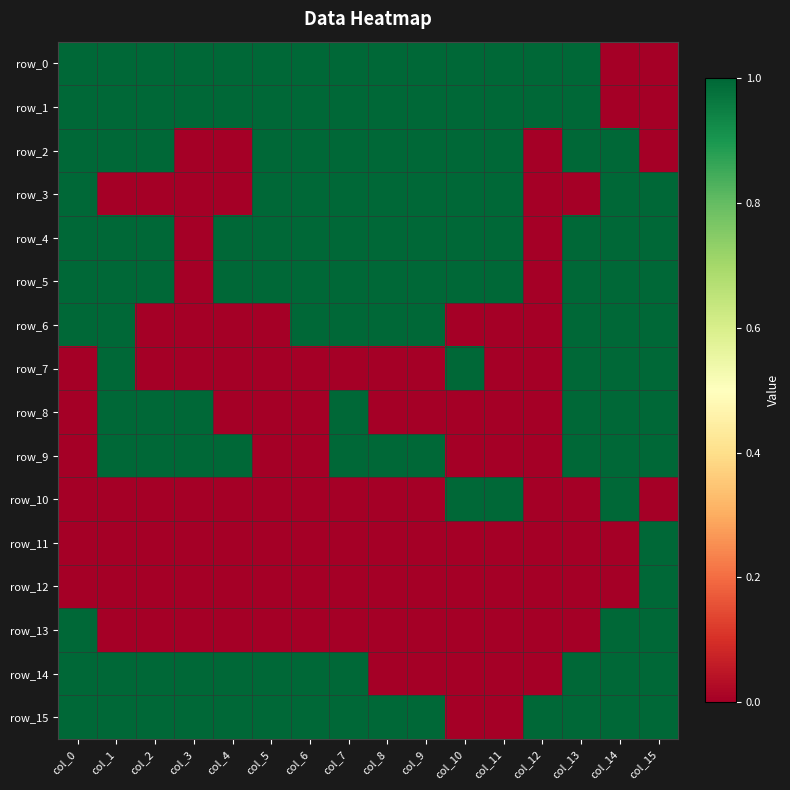

What is the total value across all series at col_10?

8